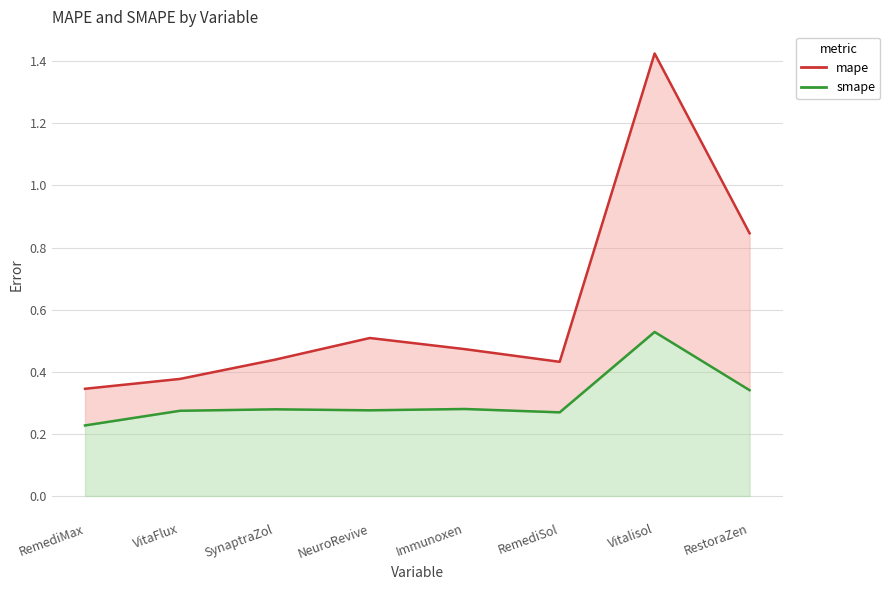

Rank the series at SynaptraZol from highest to lowest value.

mape, smape